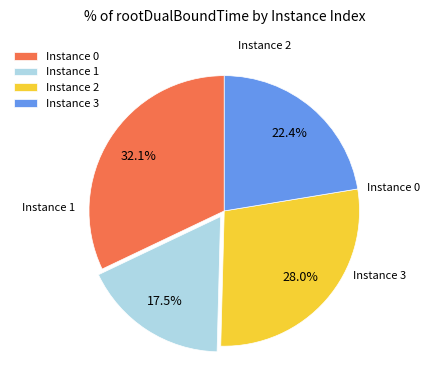

Count the number of slices in the pie.

4